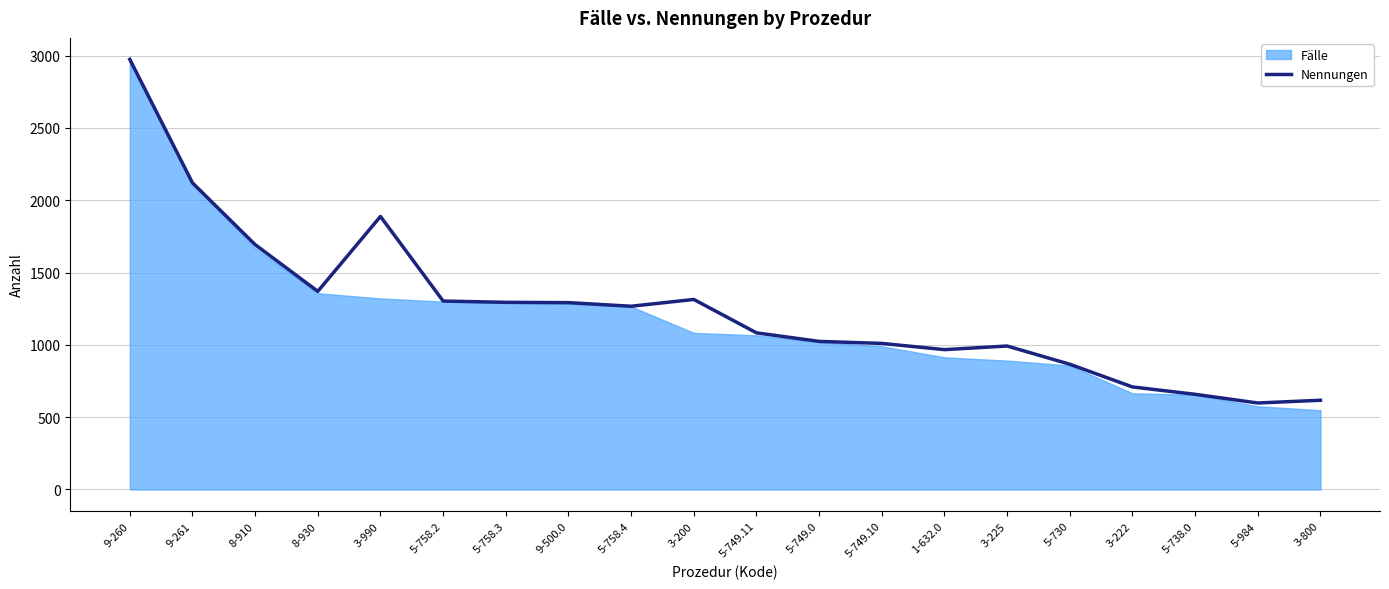

Where is the first local maximum?

3-990